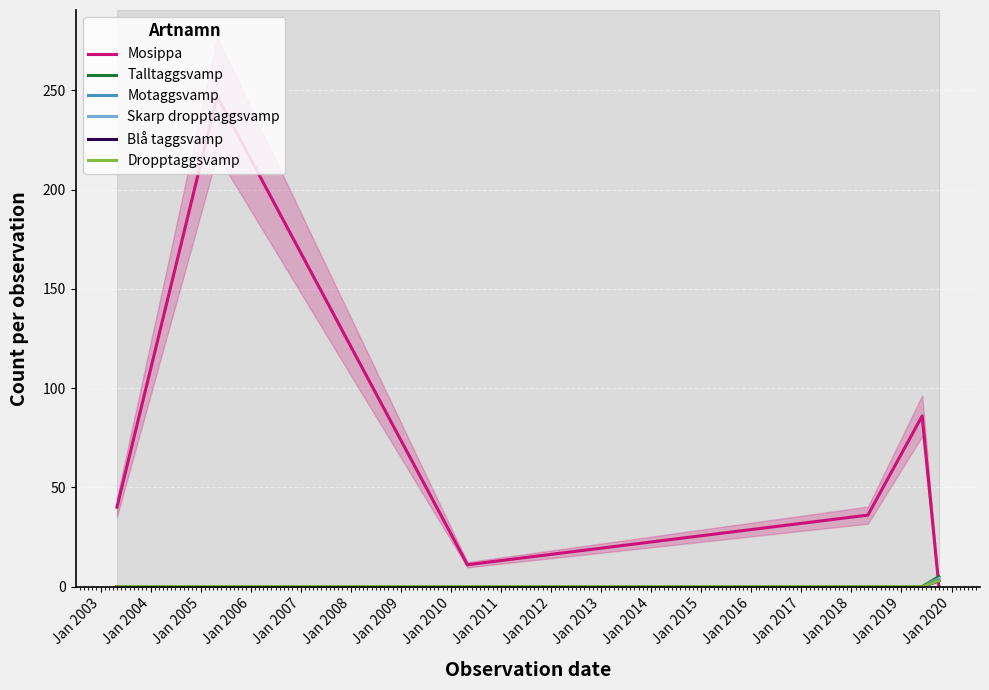

How many lines are shown in the chart?

6